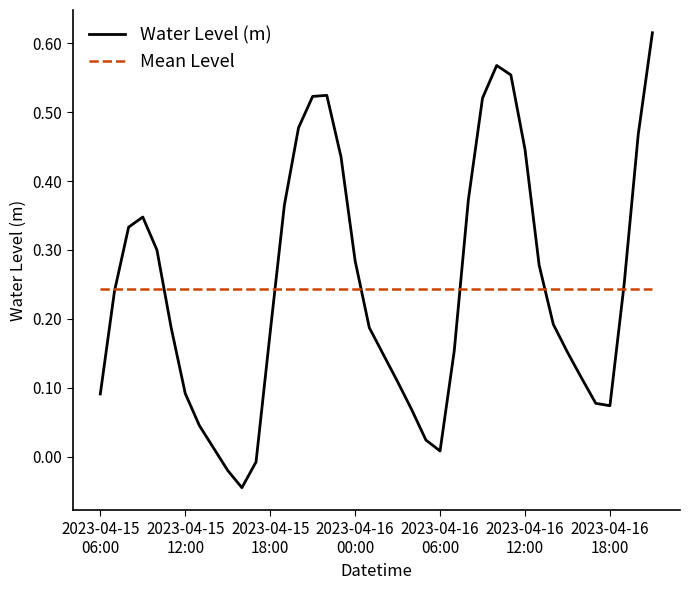

Rank the series by their maximum value, from lowest to highest.

Mean Level, Water Level (m)